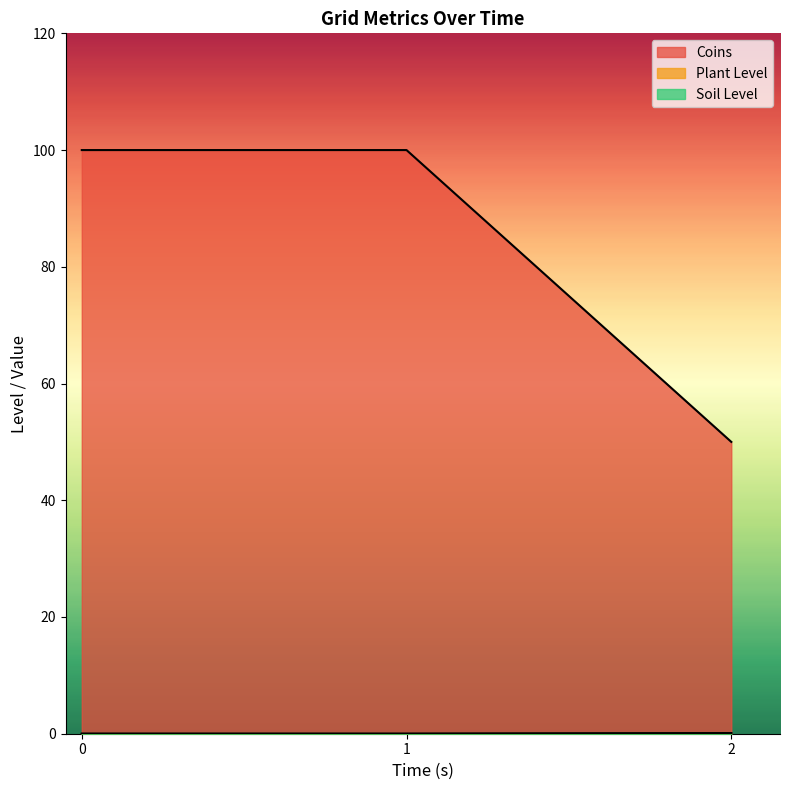

At how many categories does at least one series exceed 74?

2